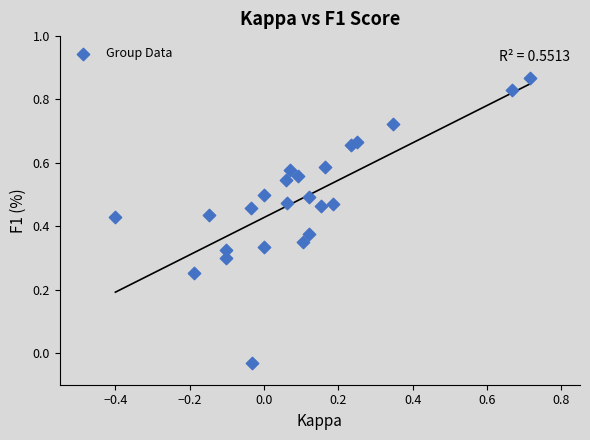

Count the number of points in this scatter plot.

24